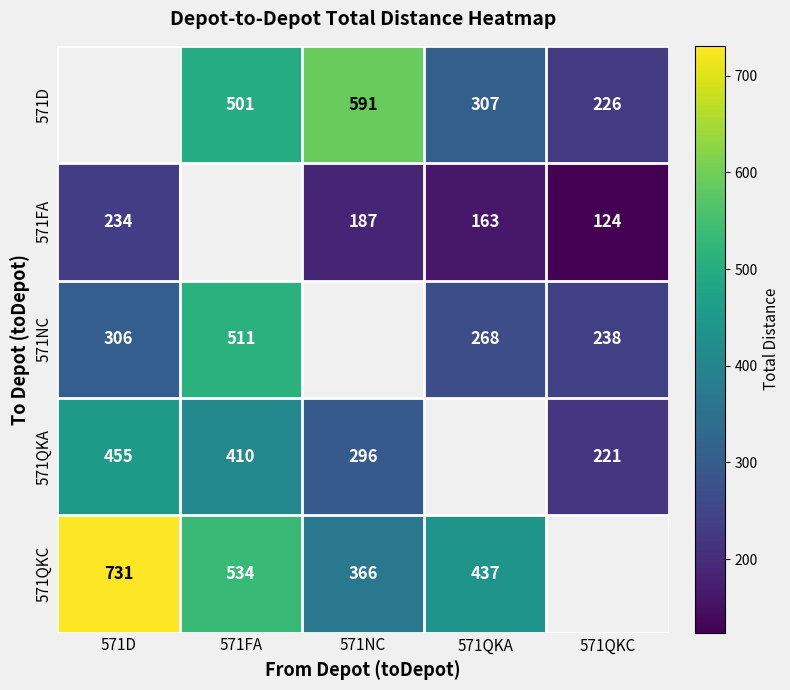

Is it true that 571QKA equals 347.7 at 571QKC?

False